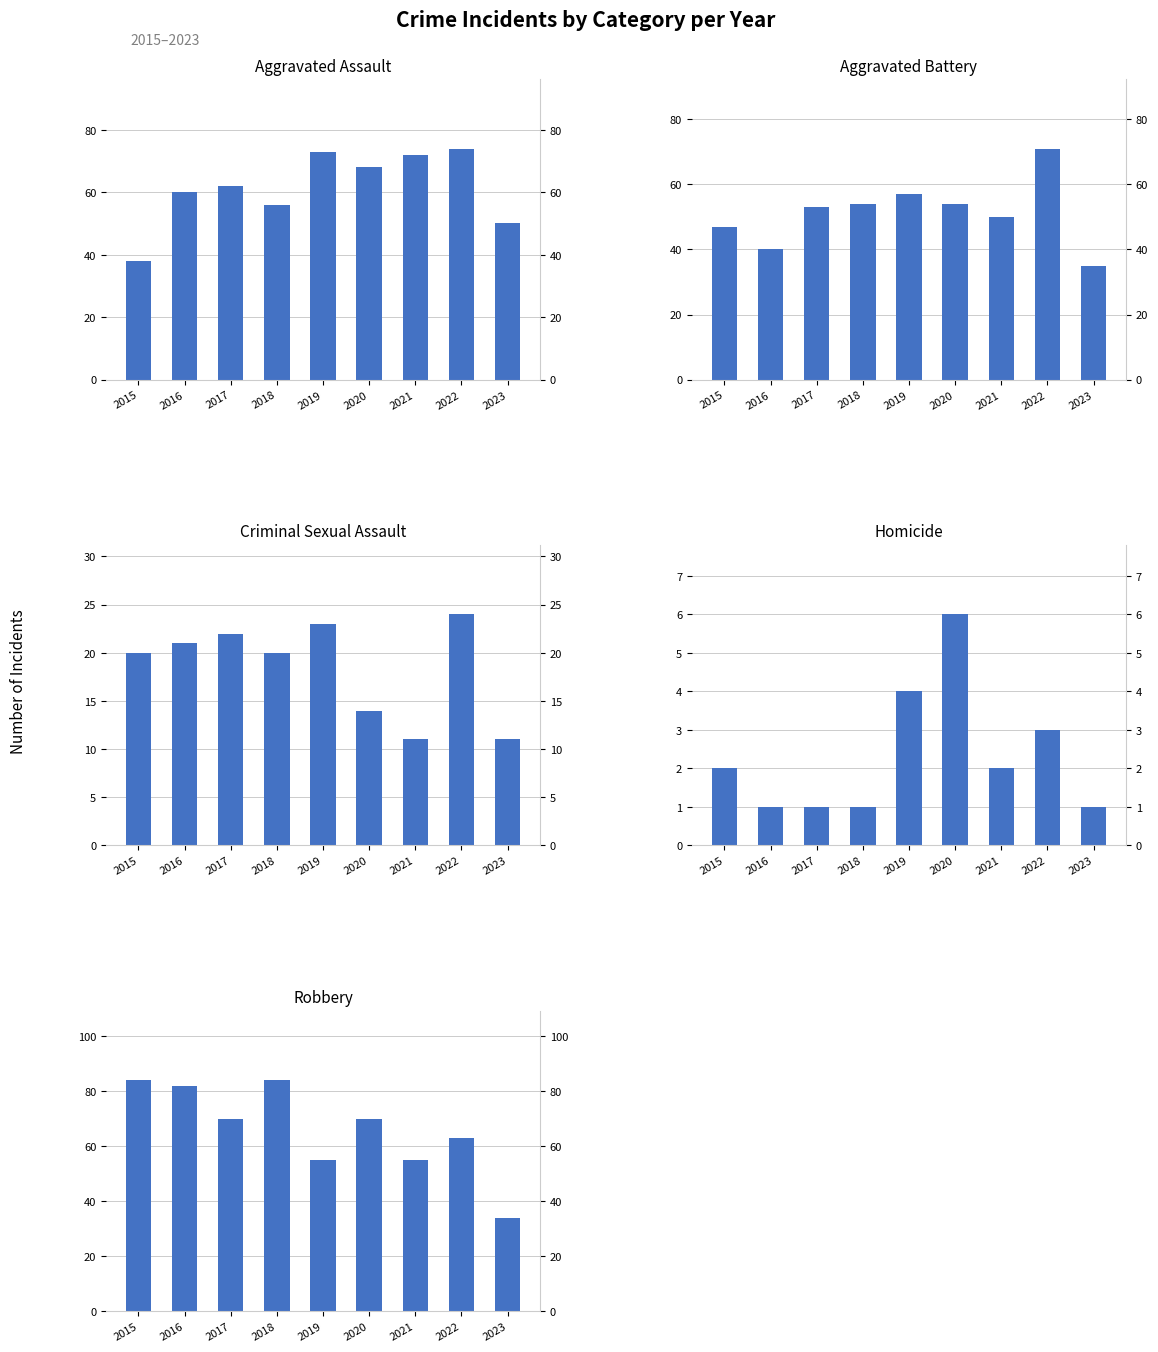

How many data points in Homicide are less than 2?

4